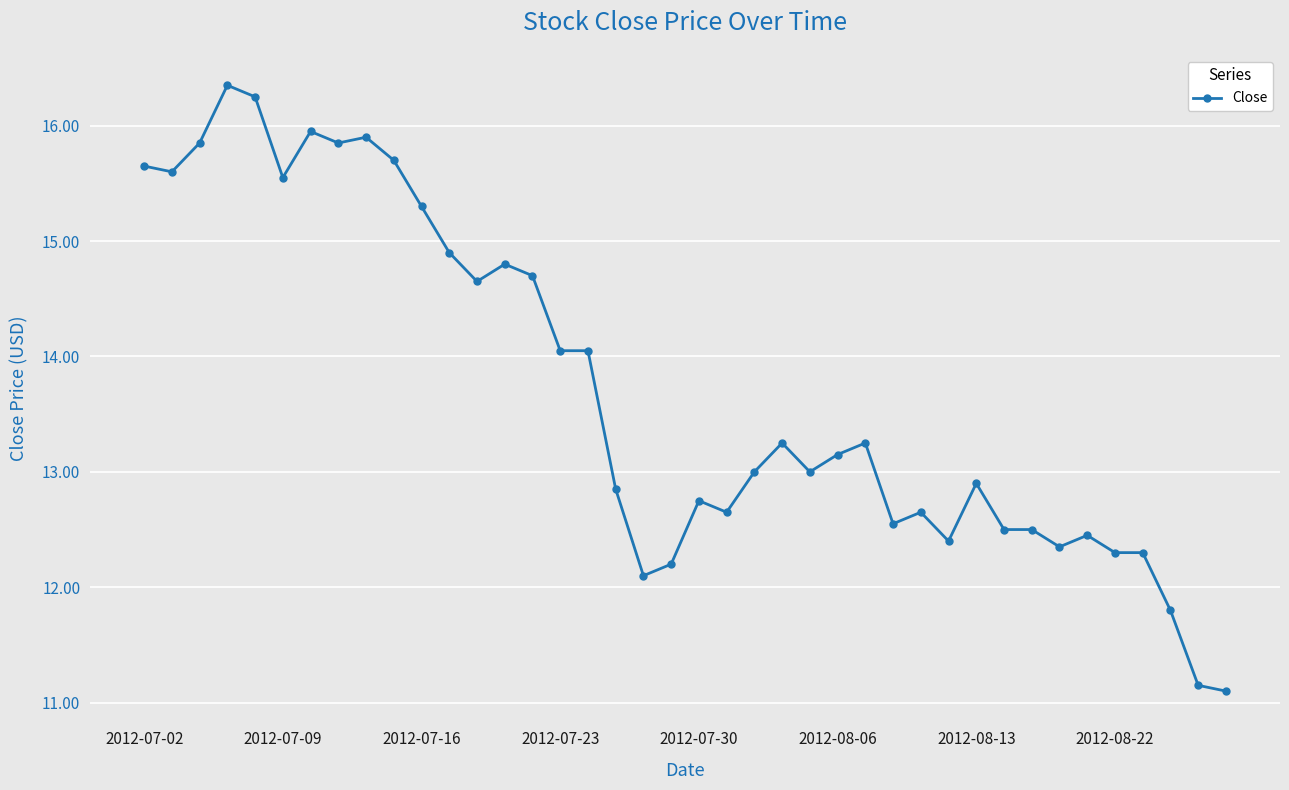

What is the value of the 36th point from the left?

12.3